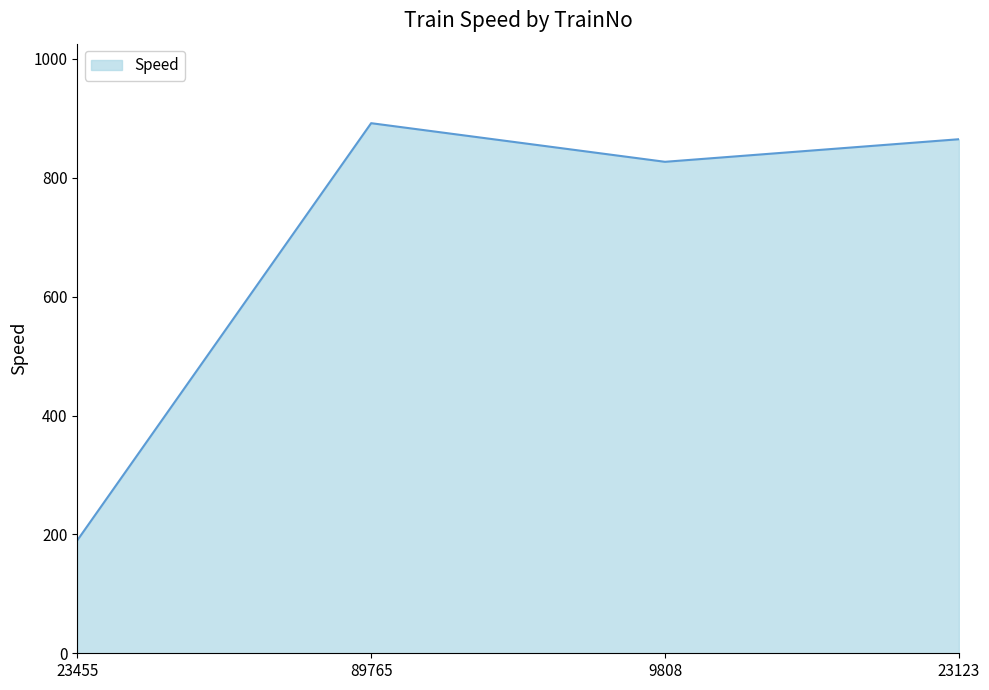

True or false: there are more than 2 points higher than both neighbors.

False